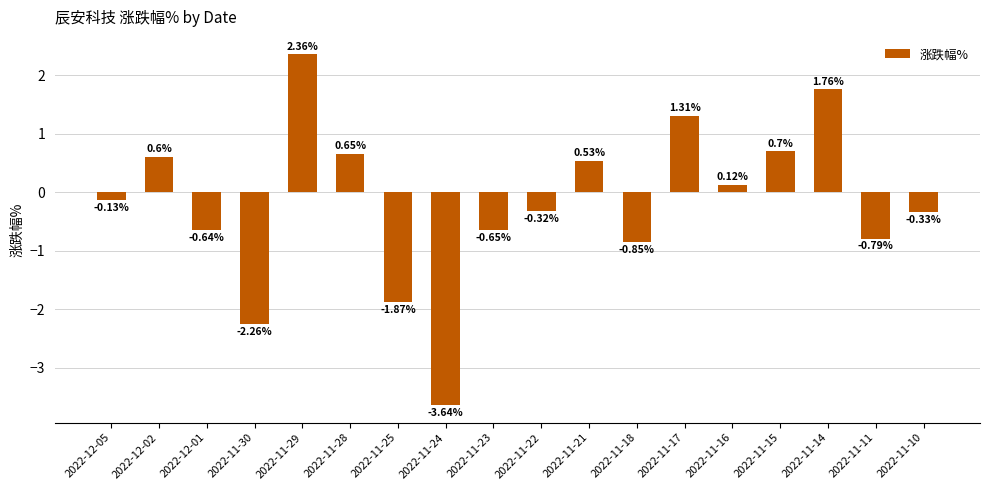

At which label is the value closest to 0?

2022-11-16